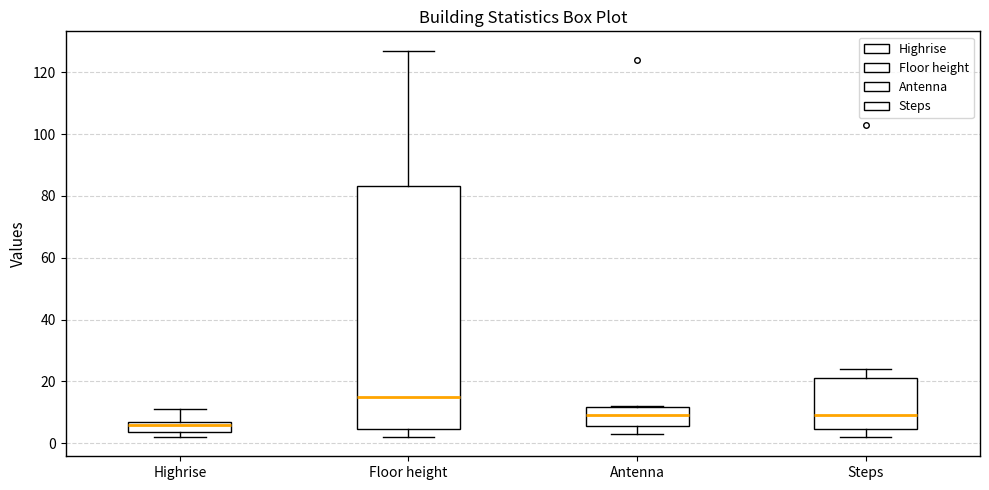

Where is the upper edge of the box for Highrise on the y-axis? The values are not printed on the chart, so give them approximately, as read against the axis.

8